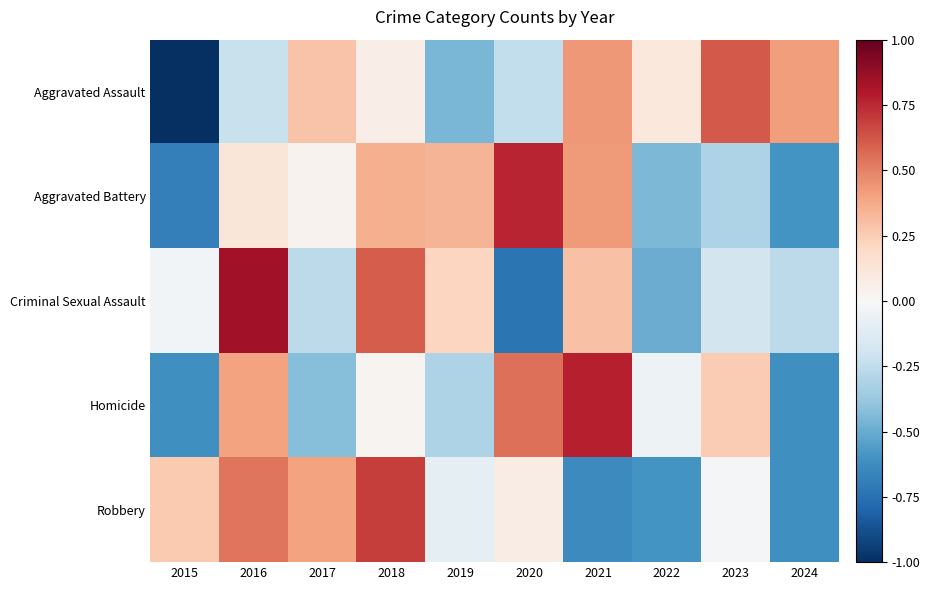

Which series has the widest spread of values?

Aggravated Assault